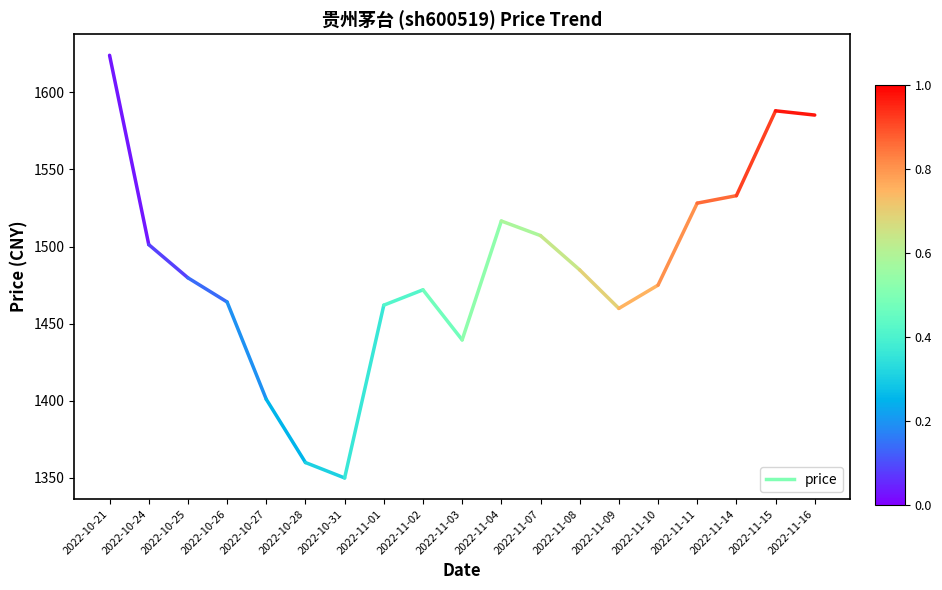

The value at 2022-10-24 is 765.6. True or false?

False